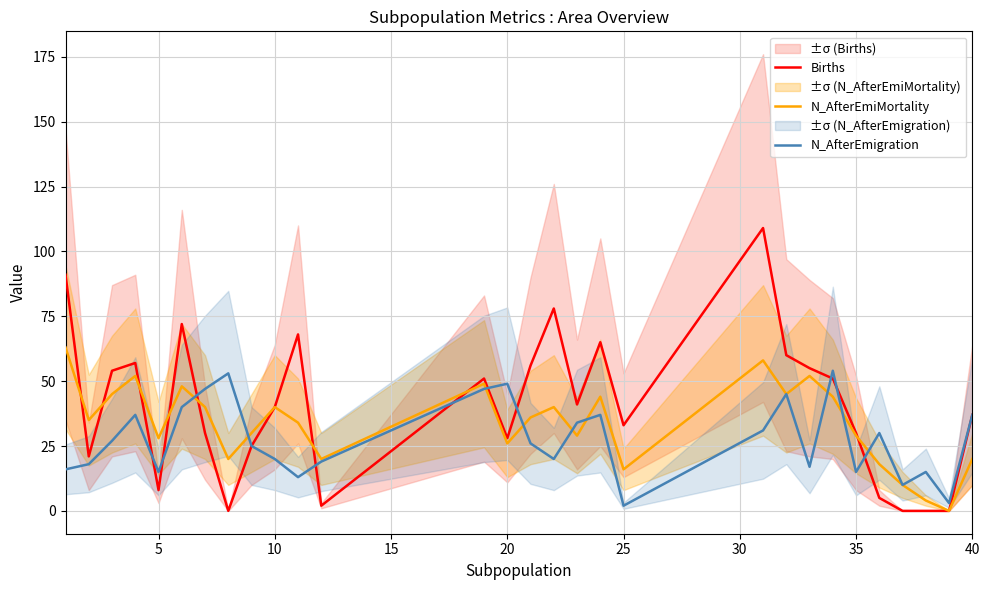

Does the chart have visible grid lines?

Yes